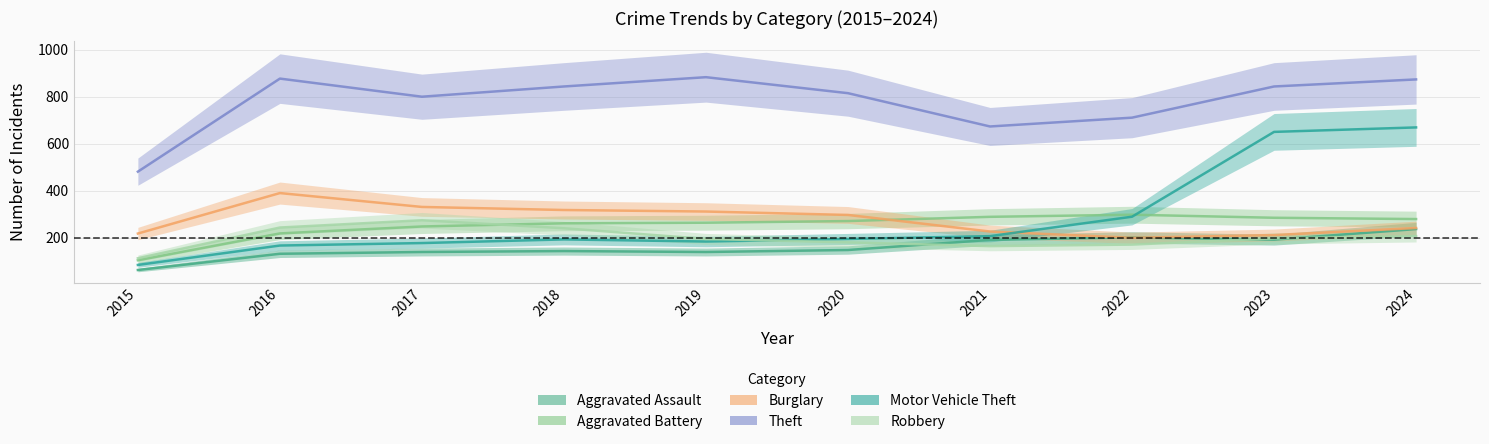

Which category has the lowest value across all series?

2015